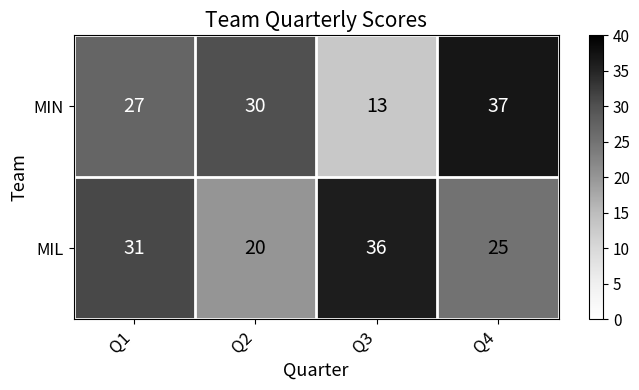

Which series has the widest spread of values?

MIN